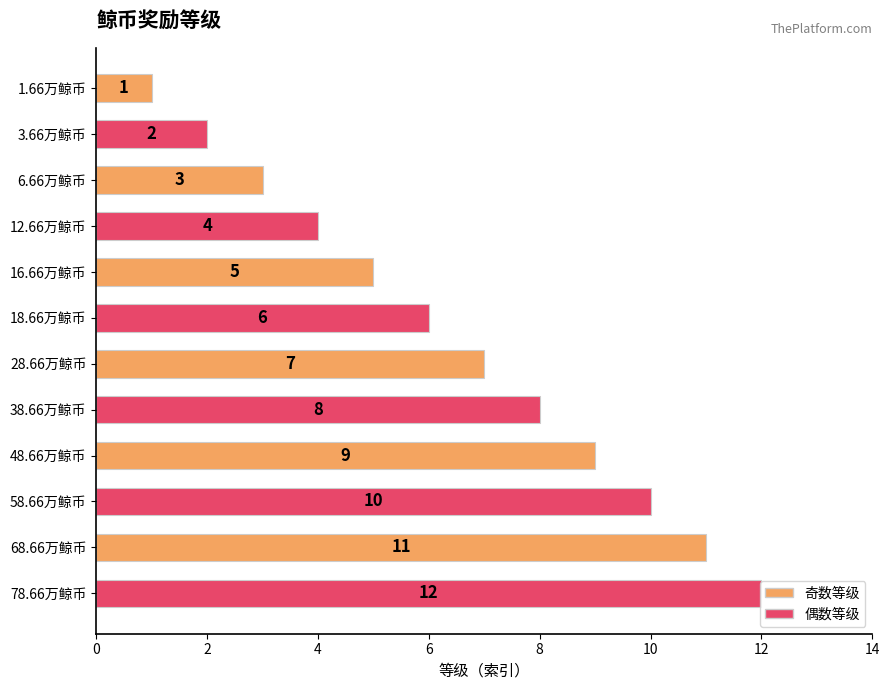

Between 68.66万鲸币 and 58.66万鲸币, which is larger?

68.66万鲸币